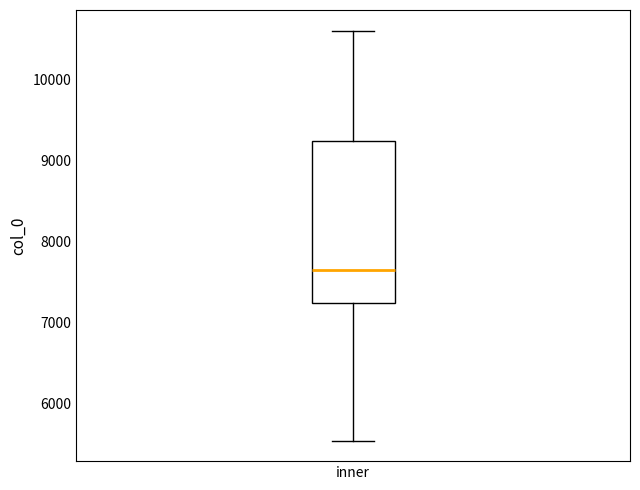

Read this box plot against the y-axis: the position of the median line, the range covered by the box, and the ends of both whiskers. The values are not printed on the chart, so give them approximately, as read against the axis.

median 7700, box 7200 to 9200, whiskers 5500 to 10600